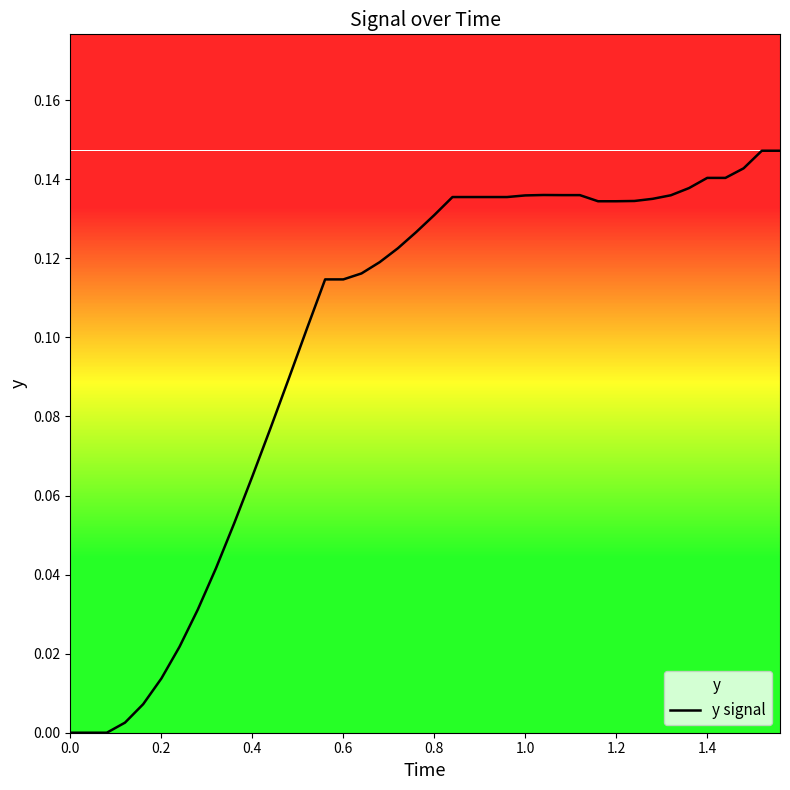

What is the difference between the maximum and minimum values?

0.1